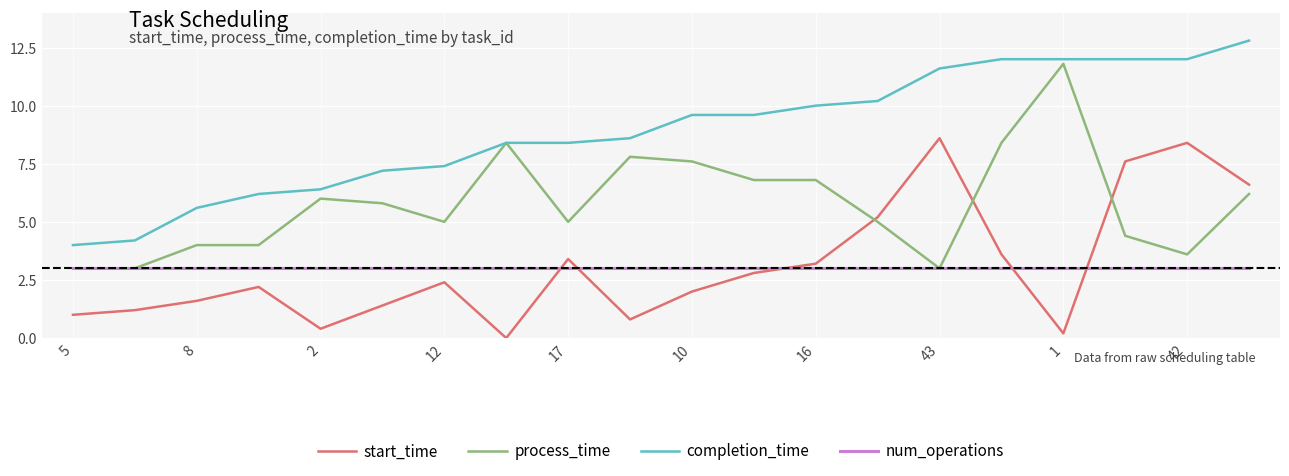

What is the minimum value for process_time?

3.0